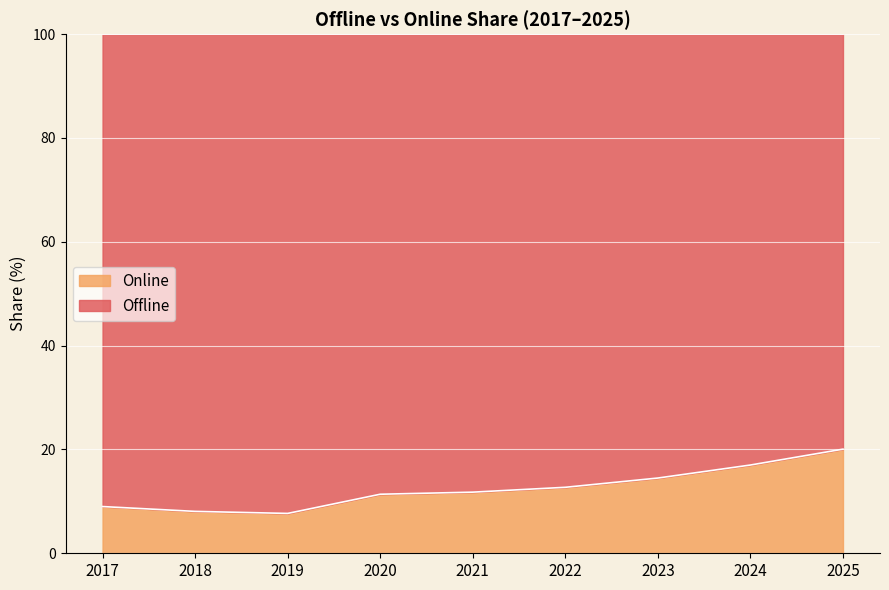

Approximately how many times larger is the value at 2024 compared to 2021?

1.4